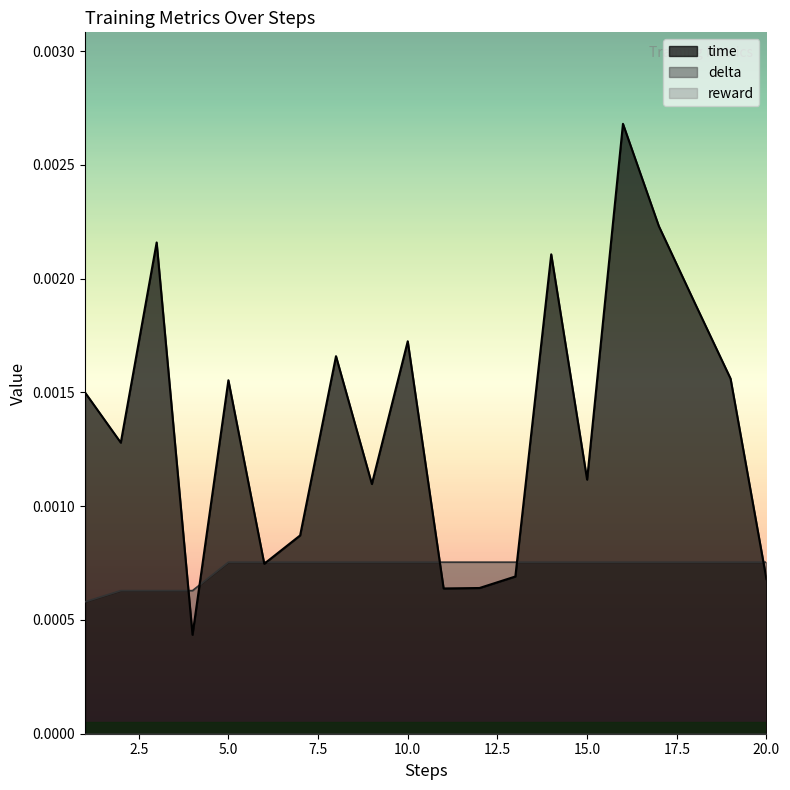

How many intersections are there between delta and time?

7